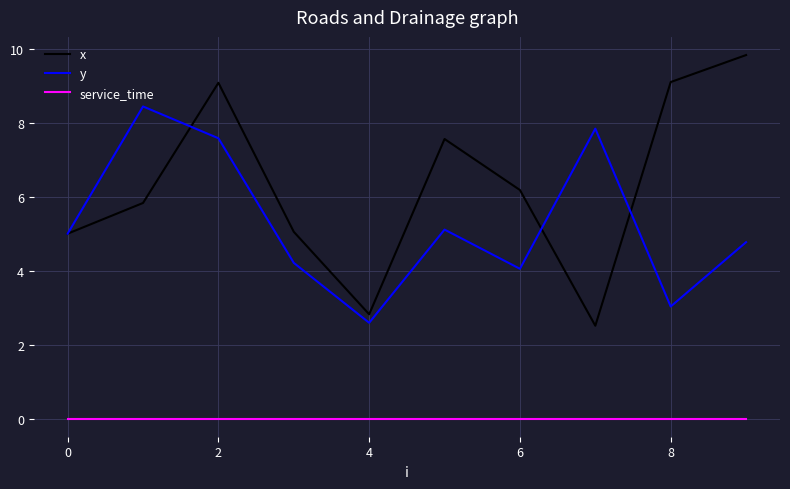

Which series has the largest total across all categories?

x